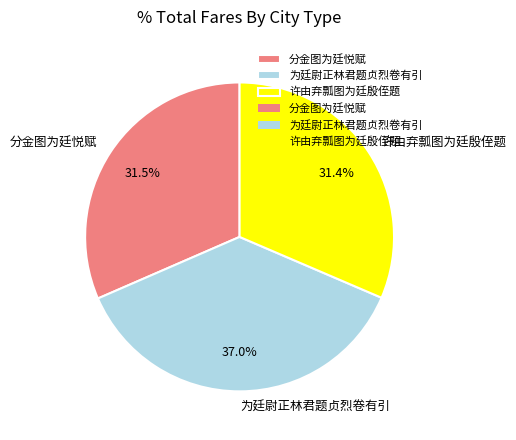

Count the number of slices in the pie.

3